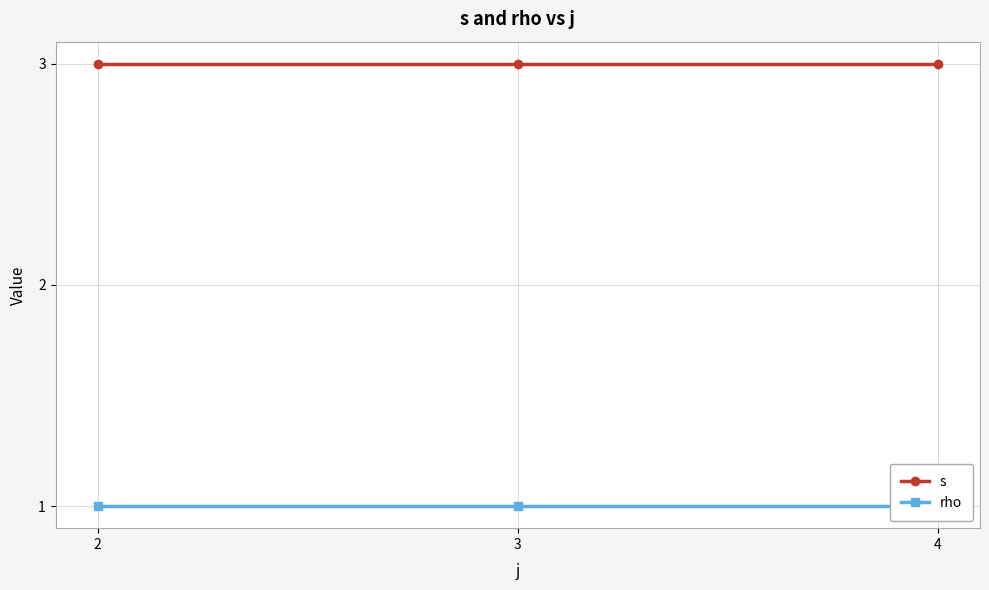

What is the value of the rho point at the 3rd from the left?

1